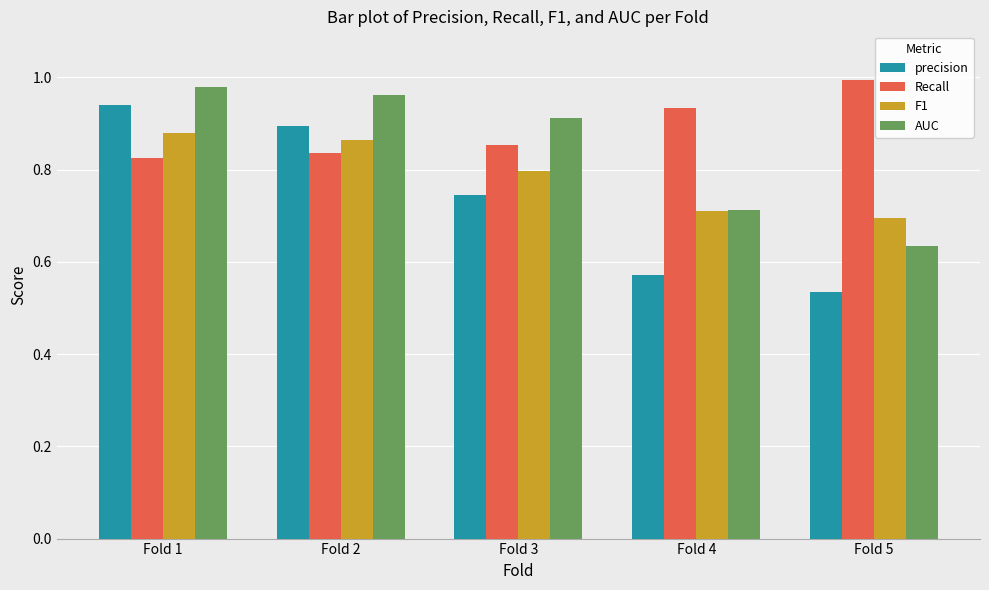

Which series has the largest range (max minus min)?

precision